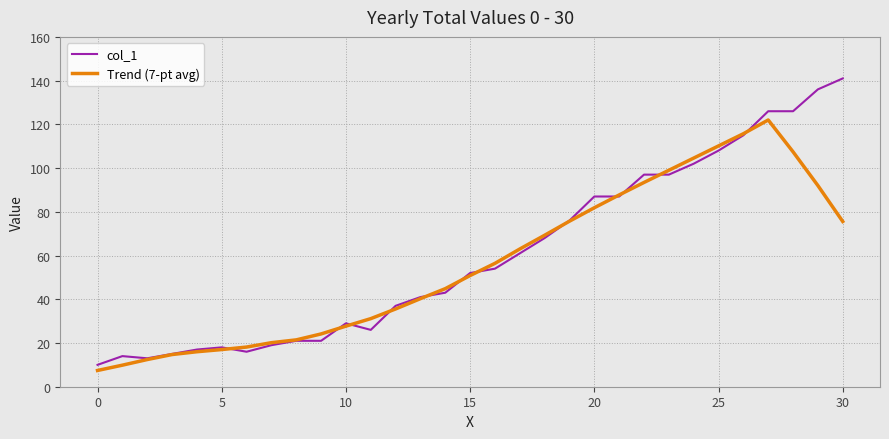

What is the minimum value for col_1?

10.0